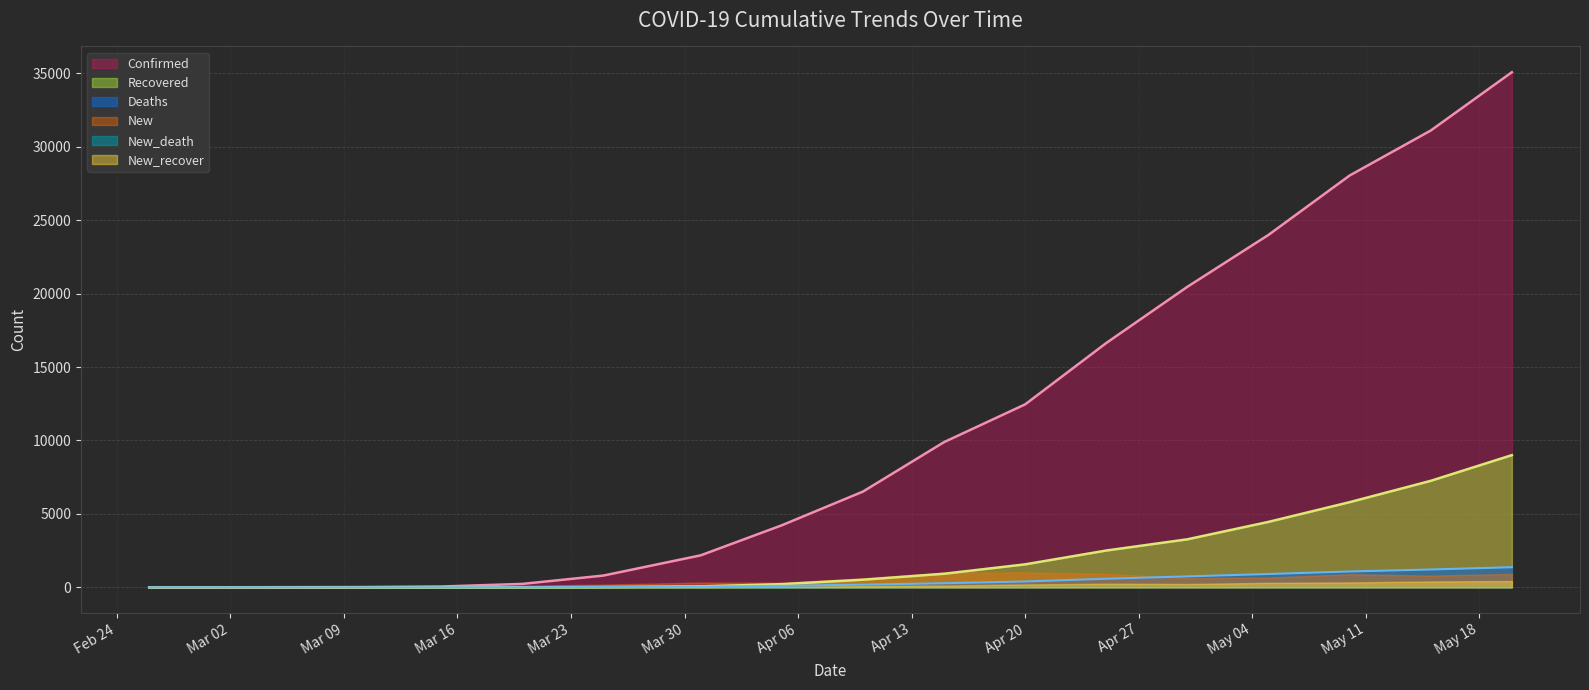

What is the average value of the Confirmed series?

9129